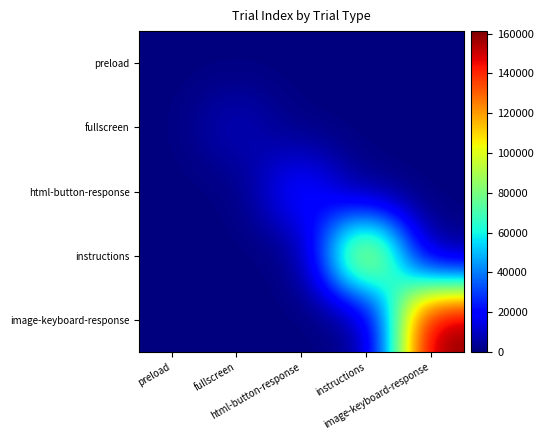

How many categories are shown in the chart?

5